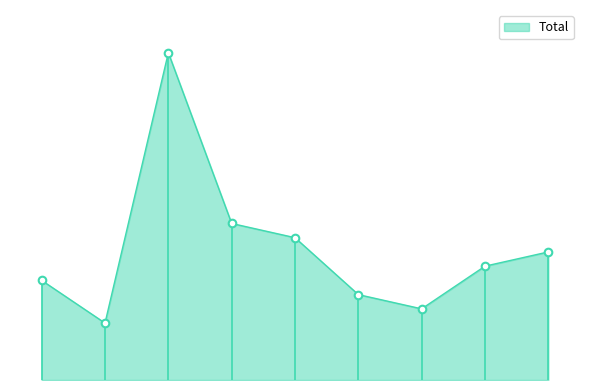

Is this an area chart (filled region under the line)?

Yes